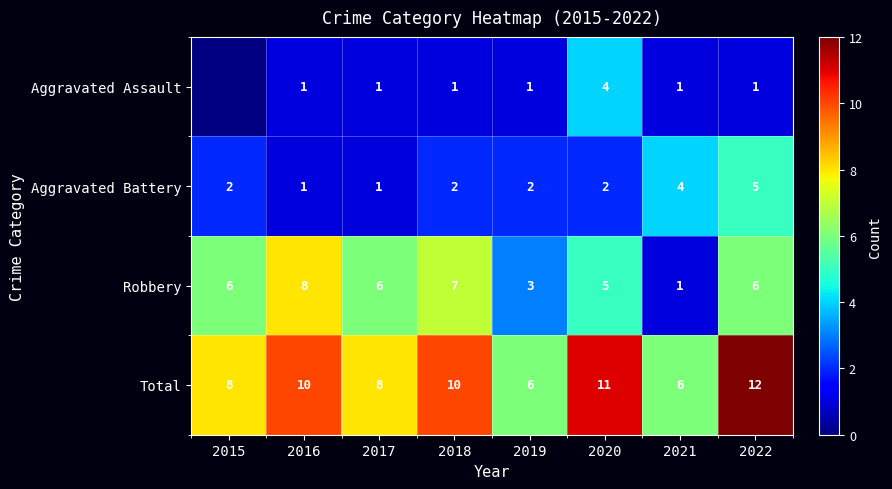

Read the Robbery value at 2018.

7